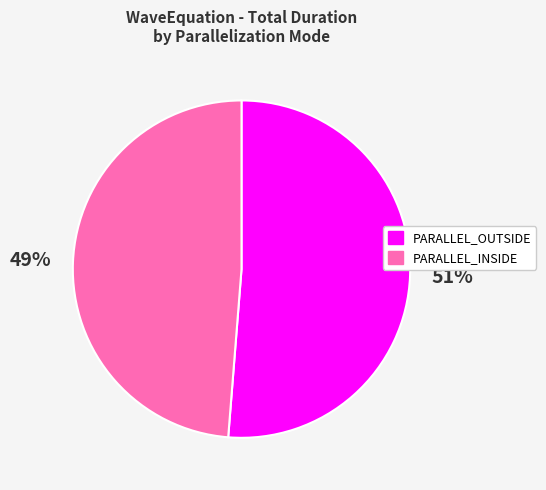

To the nearest percent, what is the average slice percentage?

50%